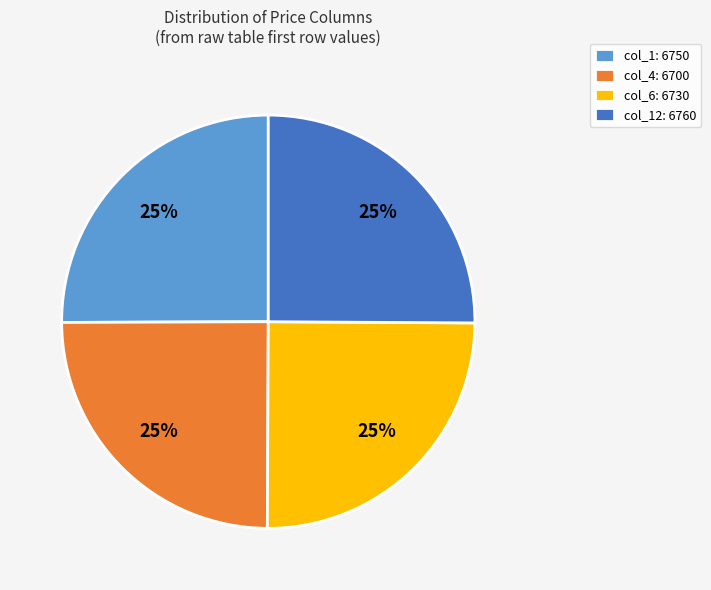

To the nearest percent, what is the combined percentage of col_1: 6750 and col_4: 6700?

50%